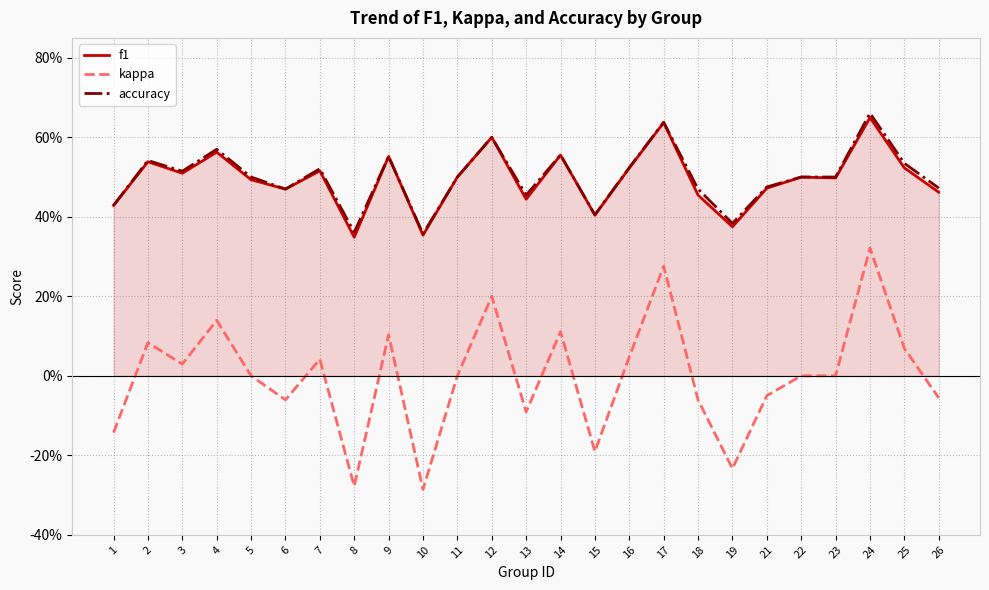

What are all the series names shown in the legend?

f1, kappa, accuracy